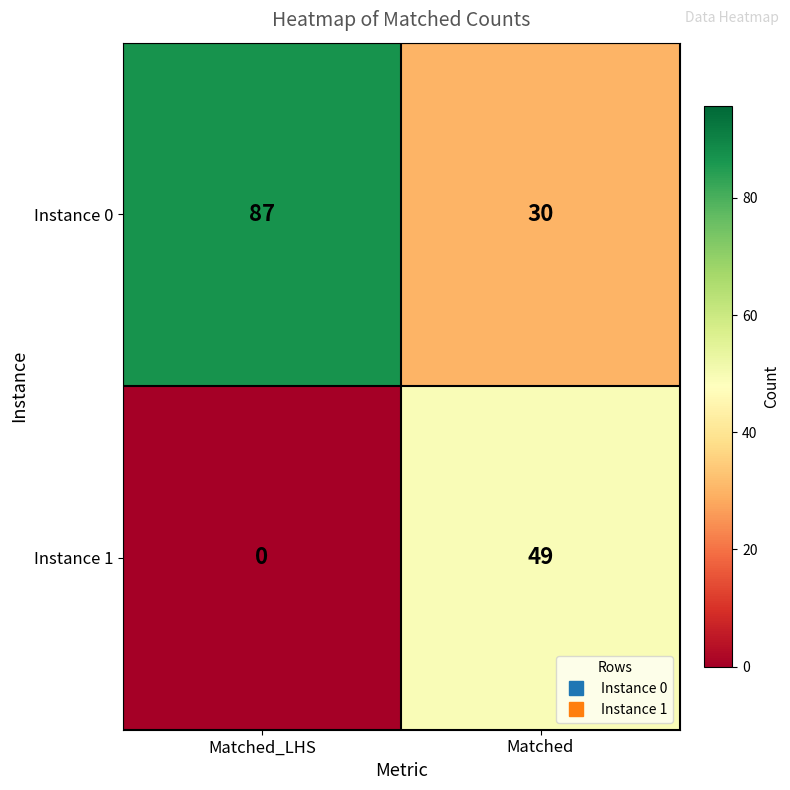

What is the difference between the Instance 0 values at Matched_LHS and Matched?

57